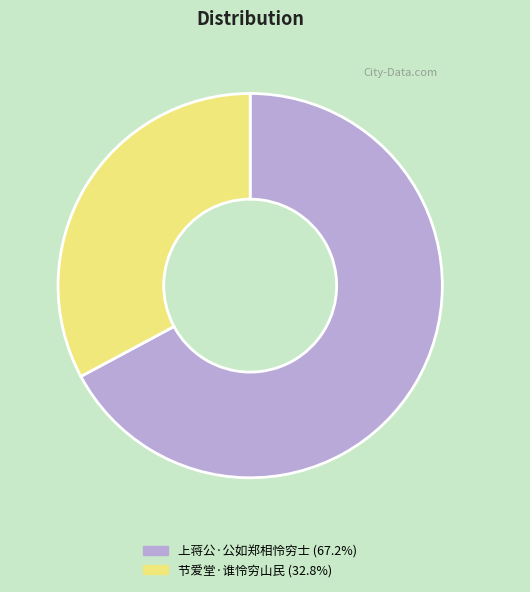

Do 节爱堂·谁怜穷山民 and 上蒋公·公如郑相怜穷士 together represent more than half of the pie?

Yes